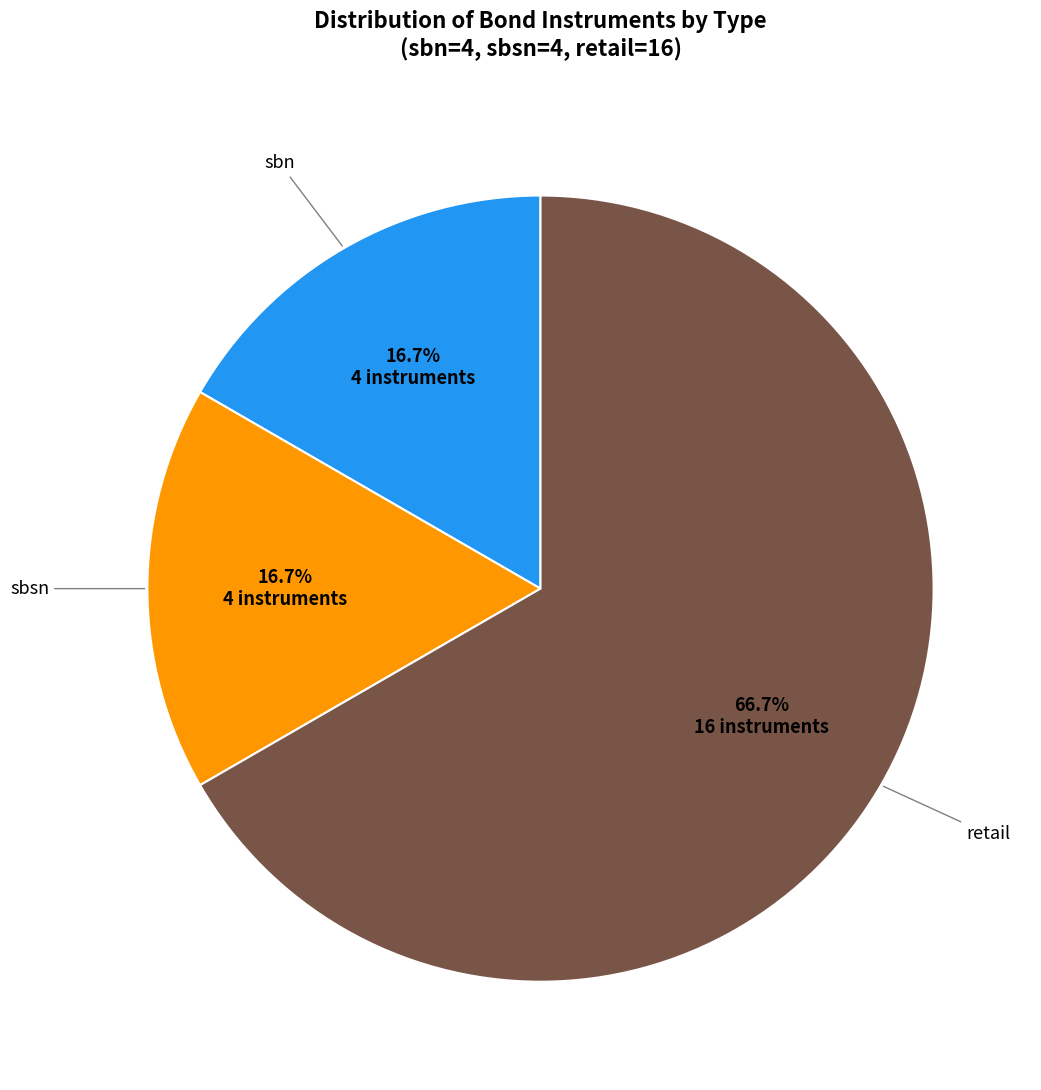

Does sbsn represent more than half of the total?

No